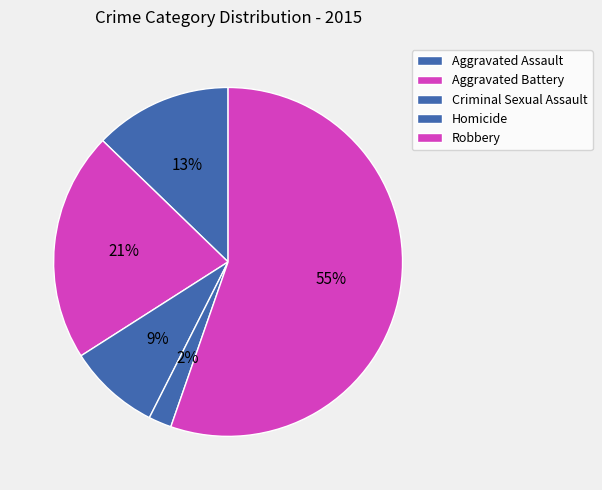

How many segments does this pie chart have?

5